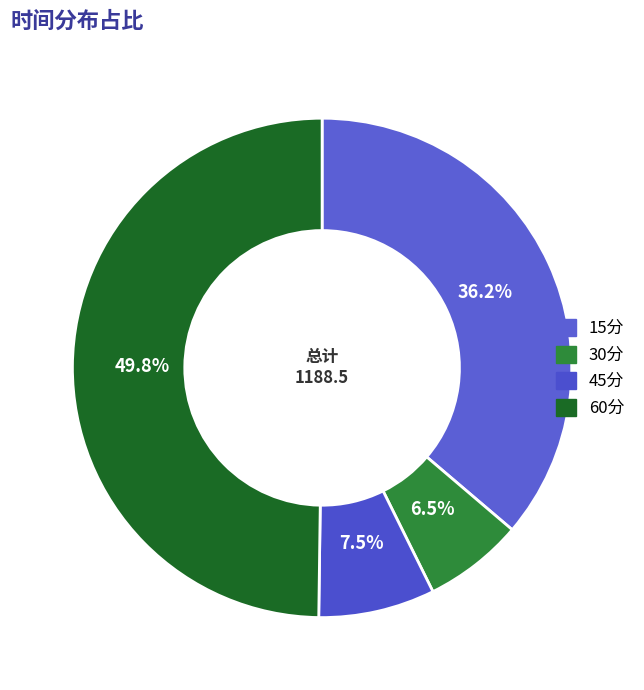

Does any single category account for the majority?

No